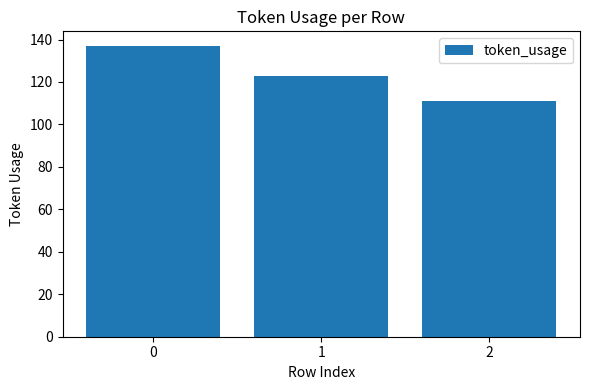

What is the average value?

124